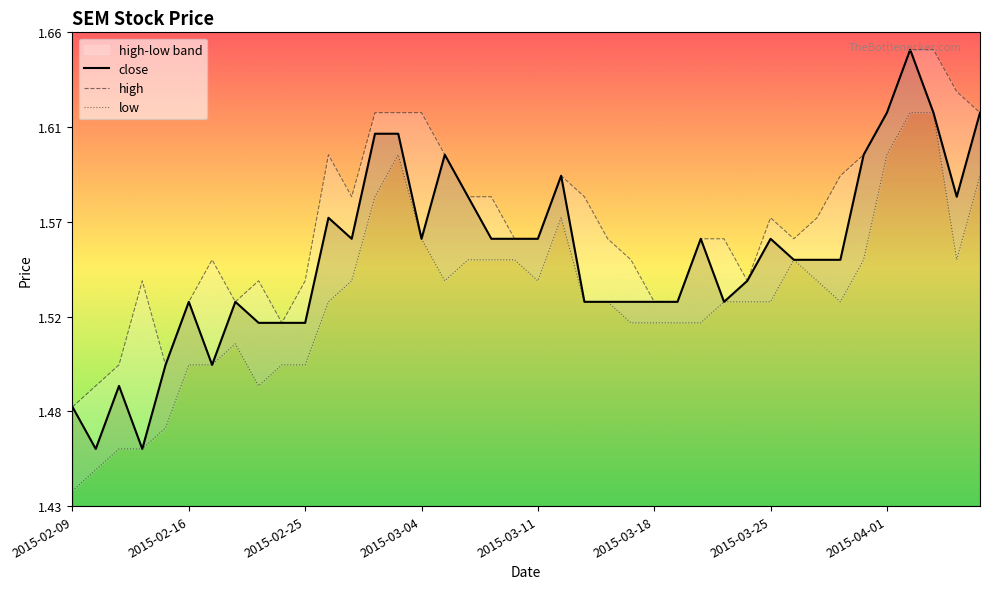

True or false: high and close cross at least once.

False